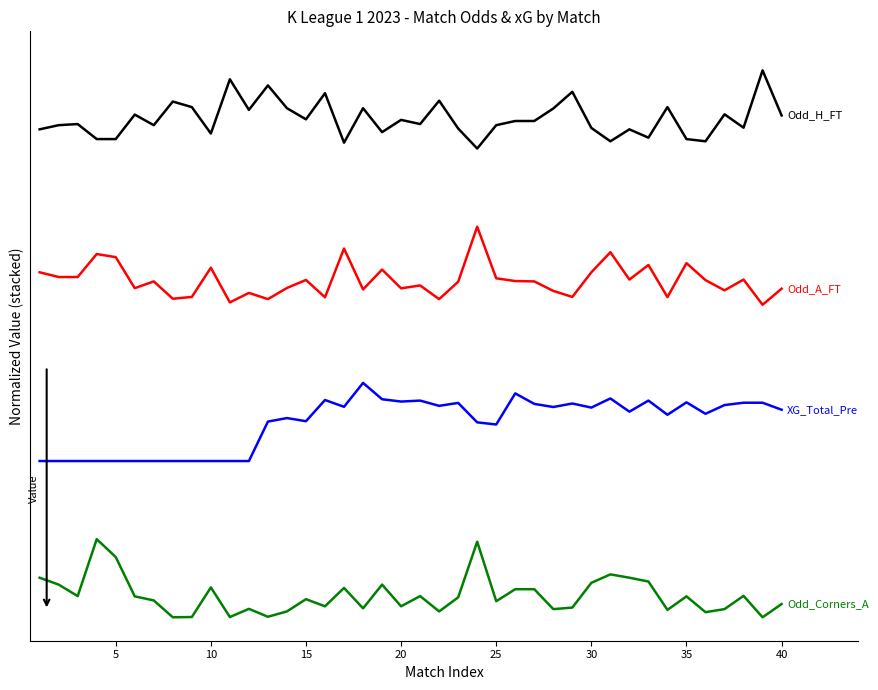

Does the chart have visible grid lines?

No